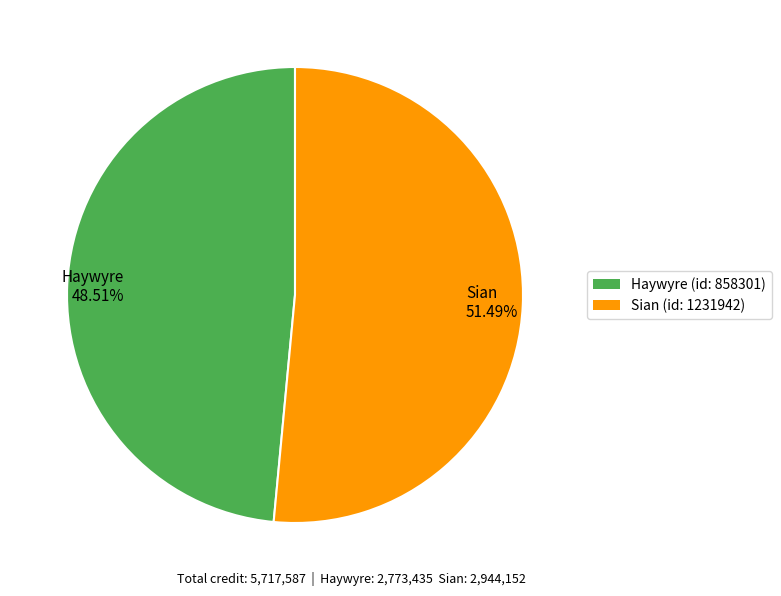

Rank the categories by value from highest to lowest.

Sian 51.49%, Haywyre 48.51%